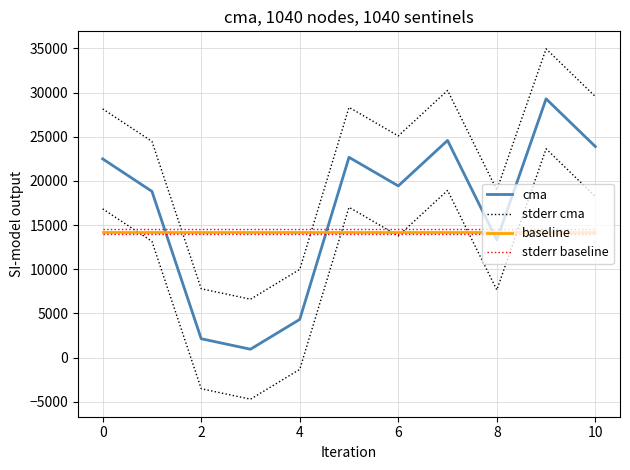

Rank the series by their maximum value, from lowest to highest.

baseline, stderr baseline, cma, stderr cma